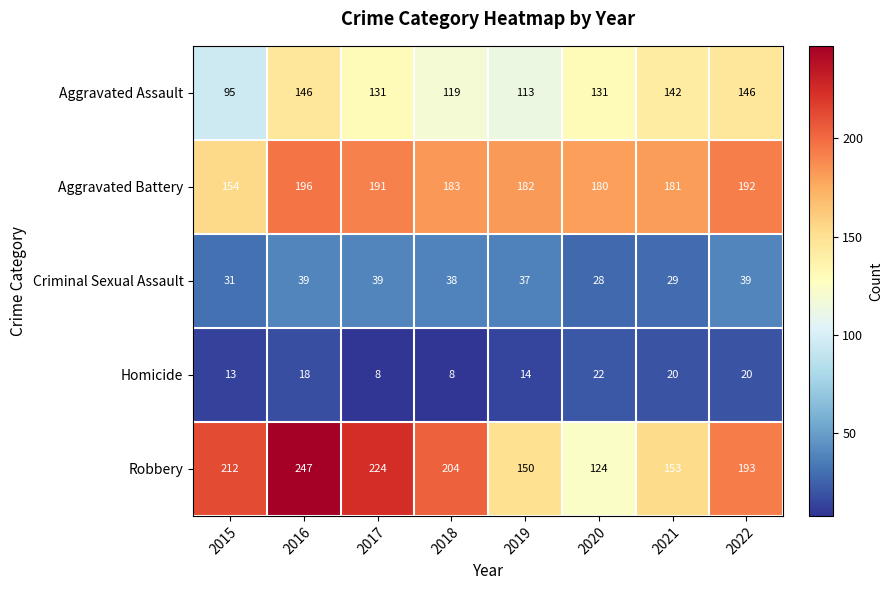

List the series in order of their peak value, lowest first.

Homicide, Criminal Sexual Assault, Aggravated Assault, Aggravated Battery, Robbery